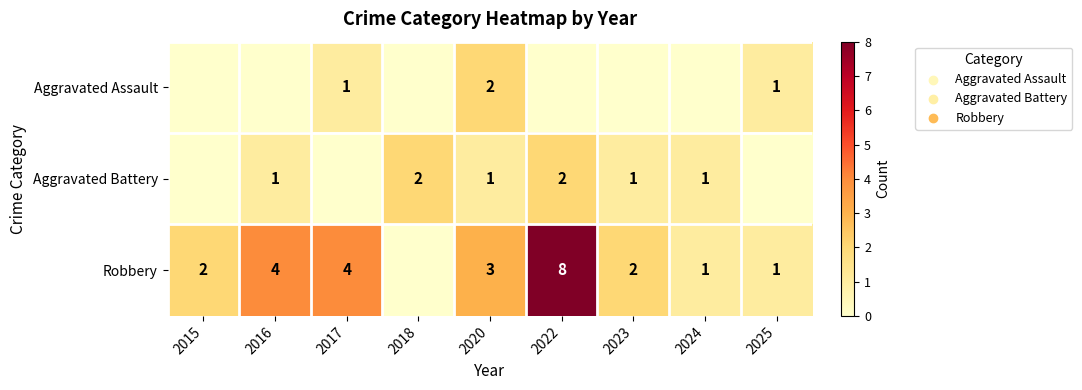

True or false: Robbery has a value of 1 at 2025.

True